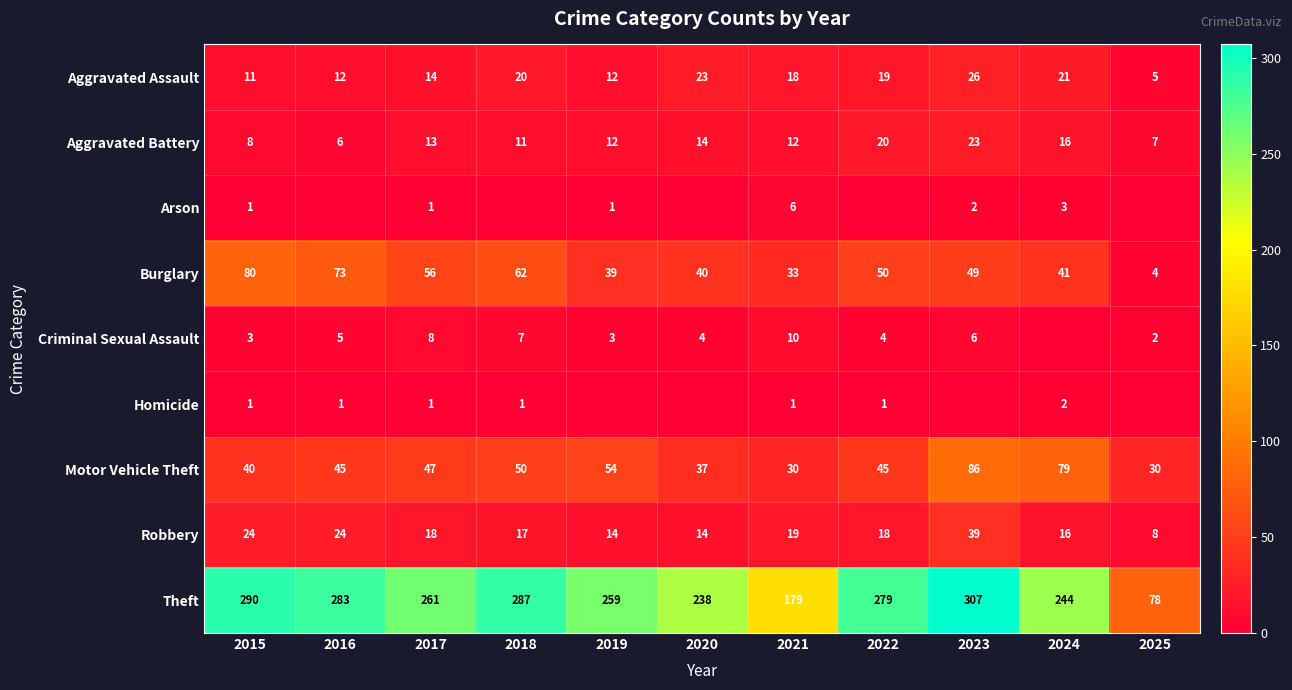

Is the value of Aggravated Assault at 2016 greater than the value of Arson at 2023?

Yes